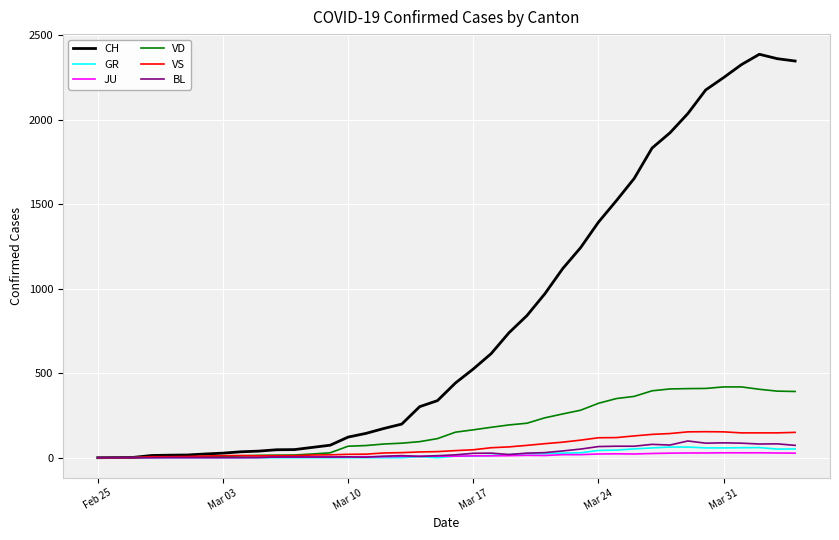

Which series has the largest range (max minus min)?

CH